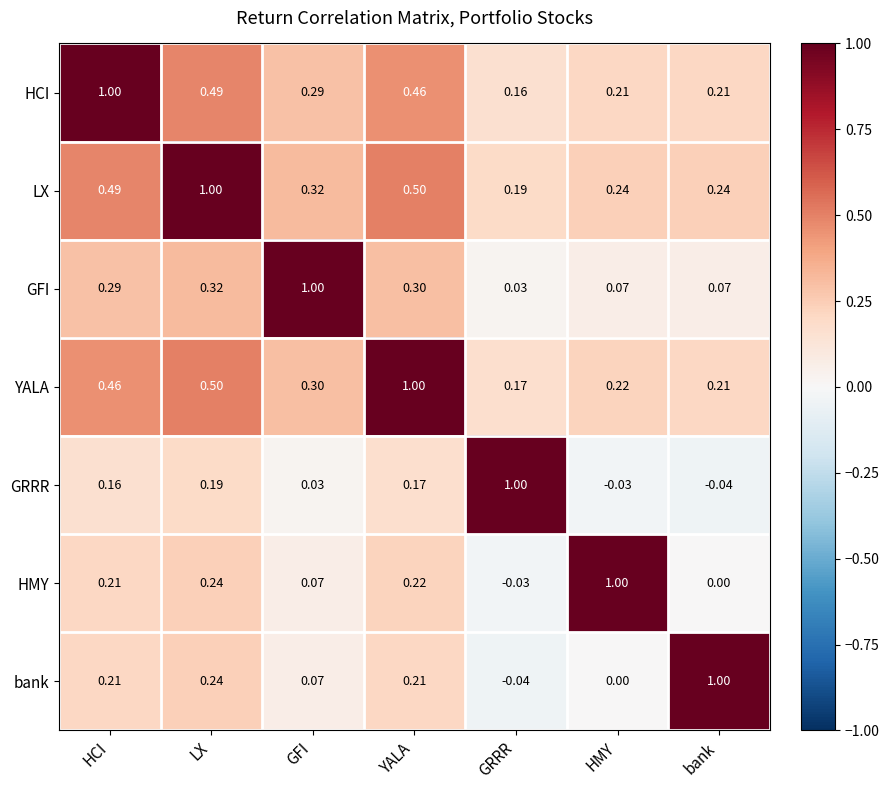

Rank the categories by GRRR value from highest to lowest.

GRRR, LX, YALA, HCI, GFI, HMY, bank